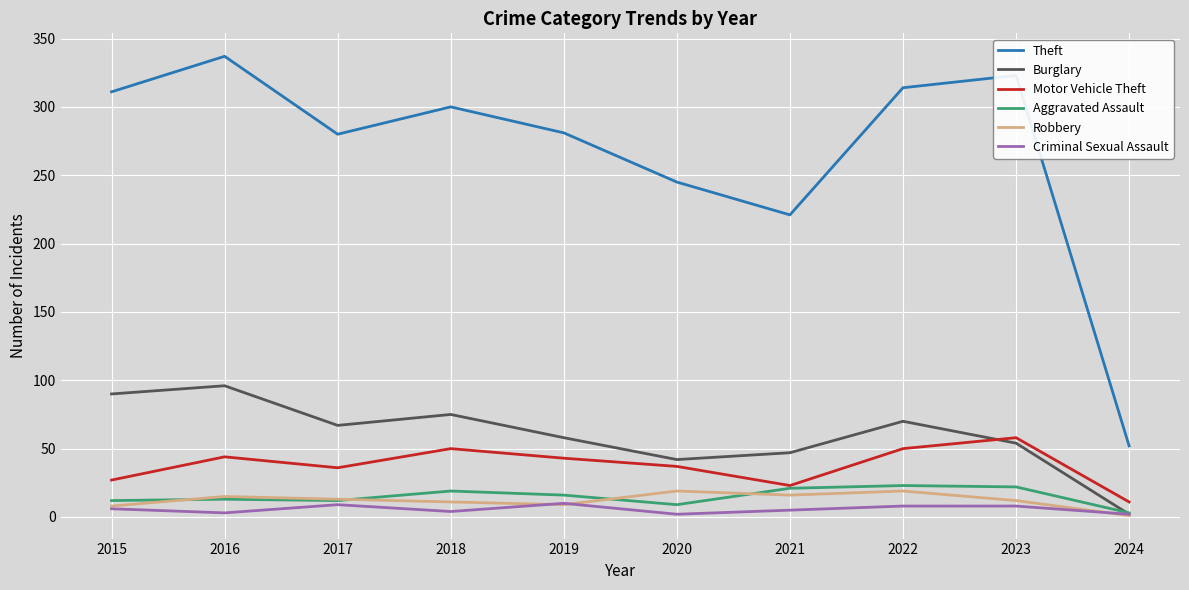

Where is the first local maximum for Motor Vehicle Theft?

2016